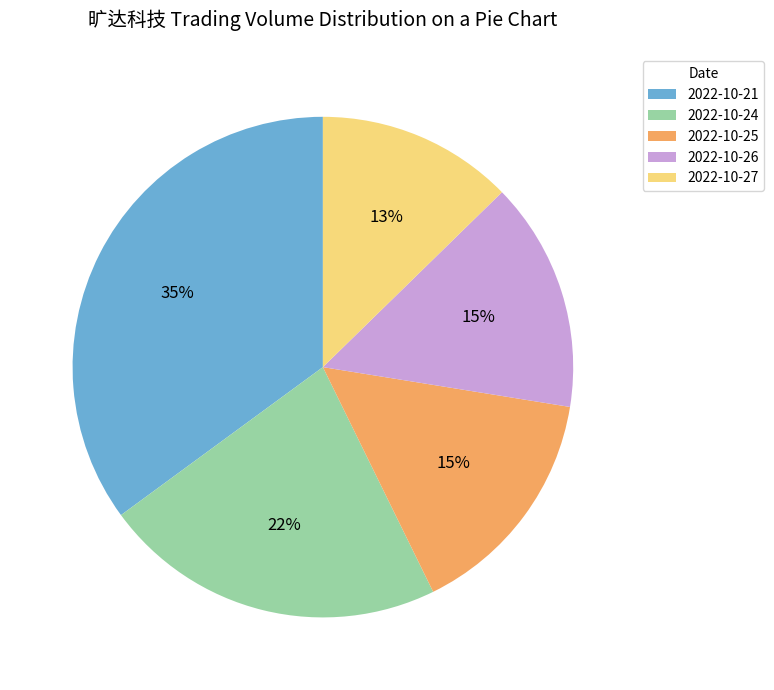

Approximately how many times larger is the value at 2022-10-27 compared to 2022-10-24?

0.6